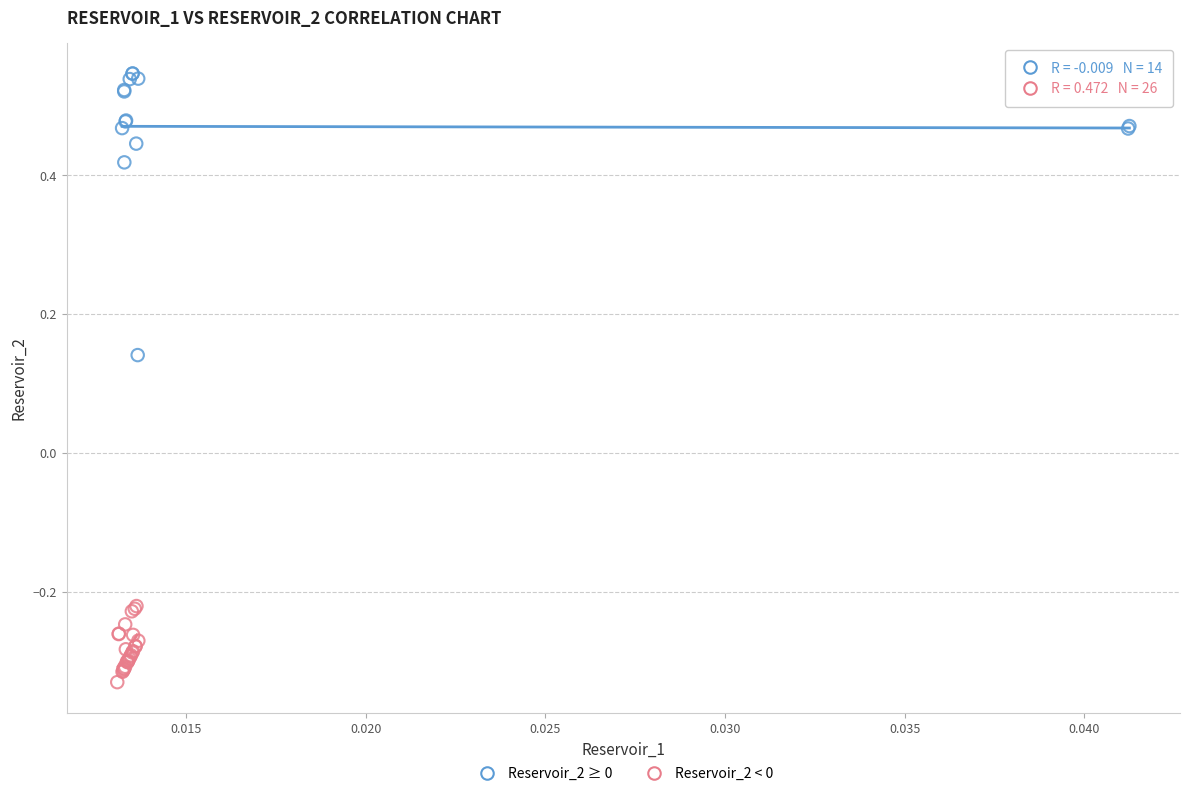

What are all the series names shown in the legend?

Reservoir_2 ≥ 0, Reservoir_2 < 0